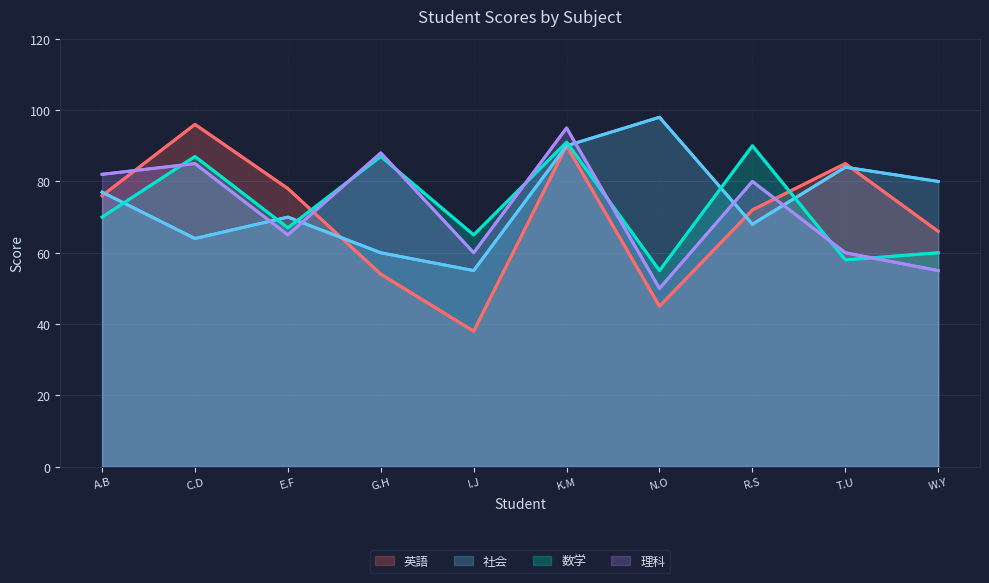

What is the average value of the 理科 series?

72